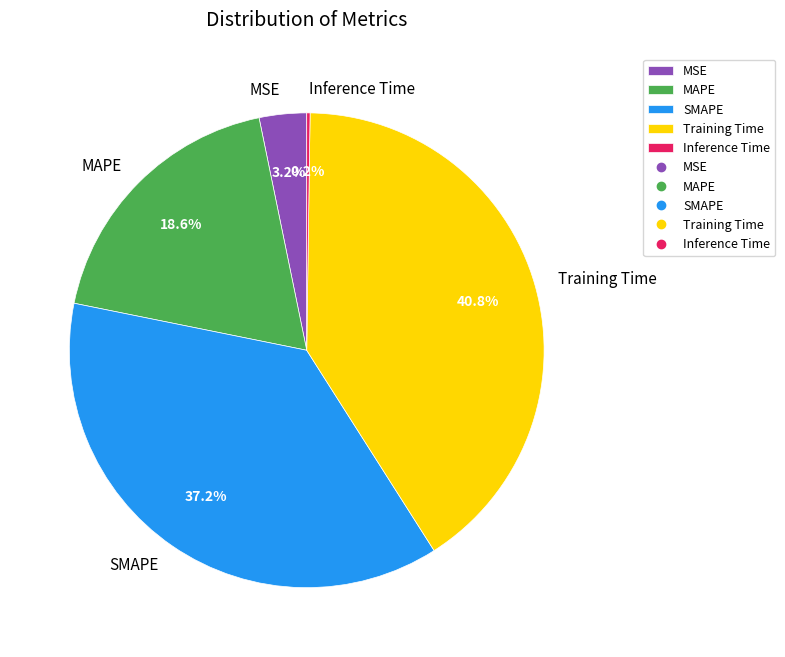

Does MAPE represent more than half of the total?

No